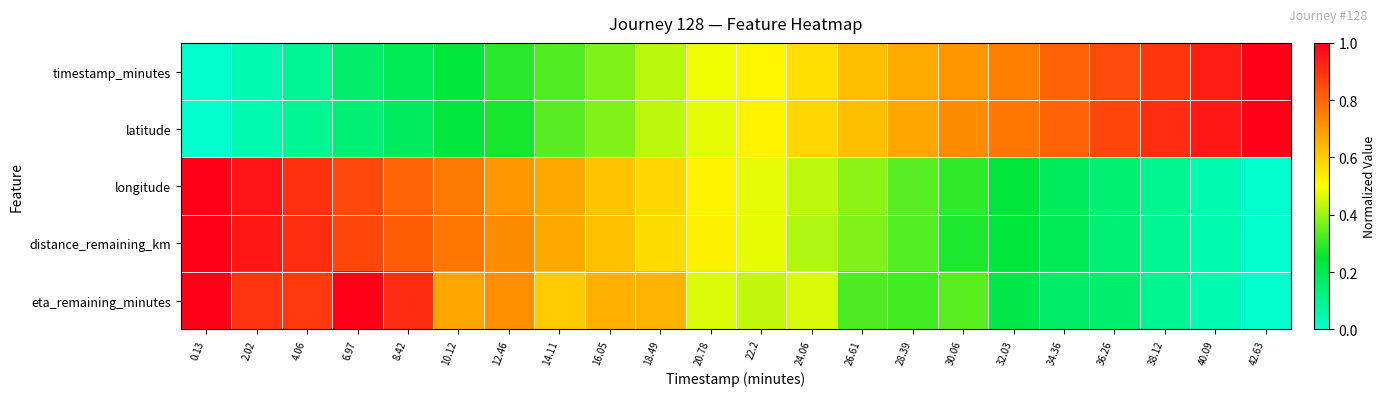

Which label corresponds to the largest value in the chart?

42.63